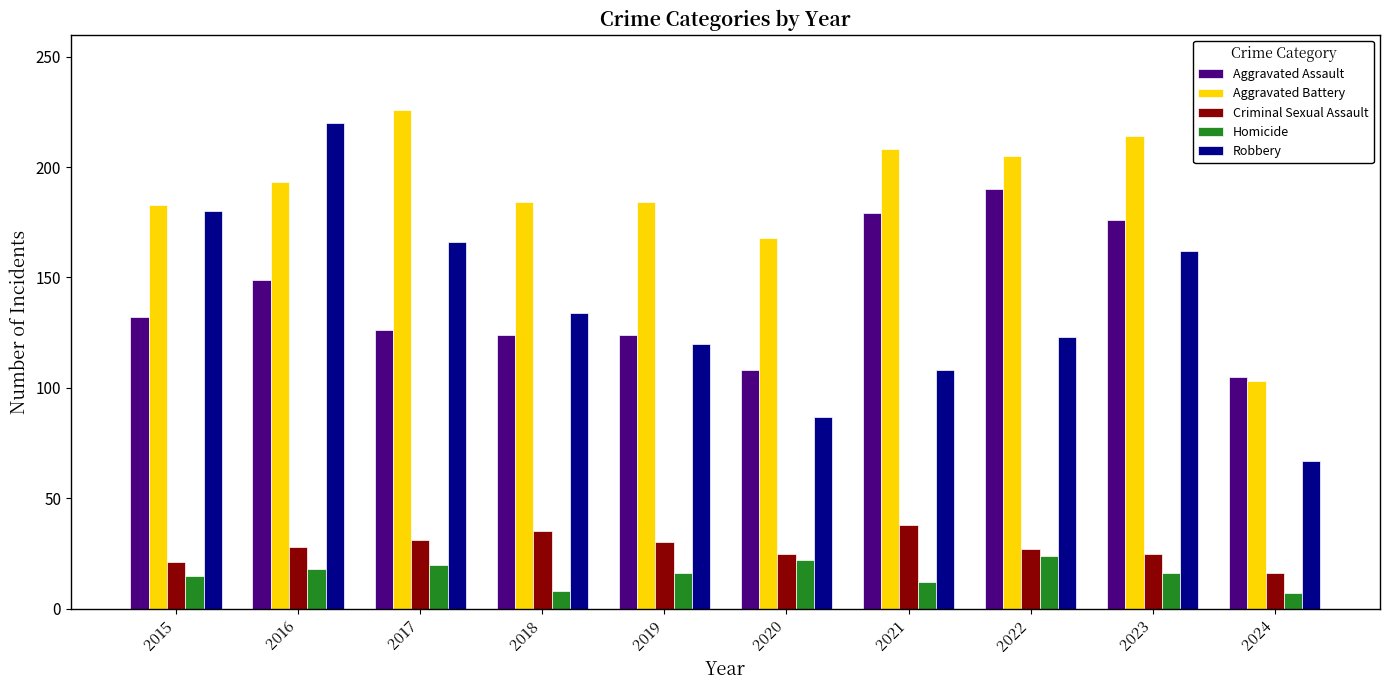

What is the average value of the Aggravated Assault series?

141